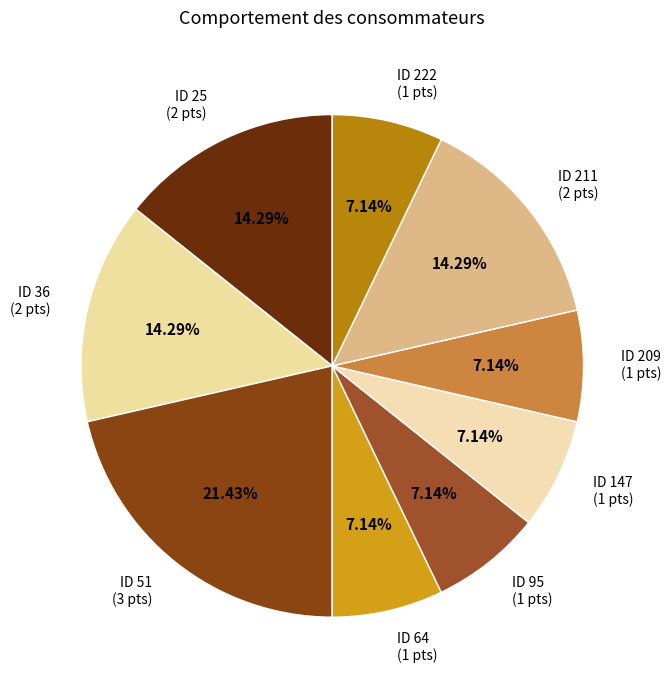

Approximately how many times larger is the value at ID 51 compared to ID 211?

1.5